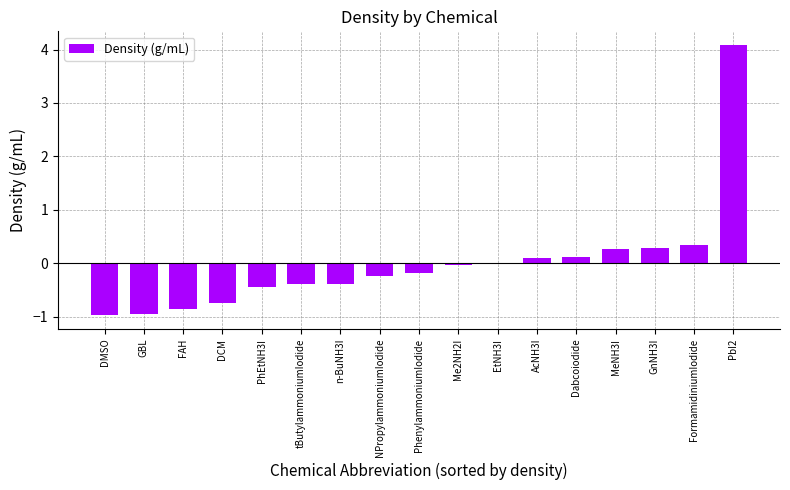

Count the number of data series in this chart.

1